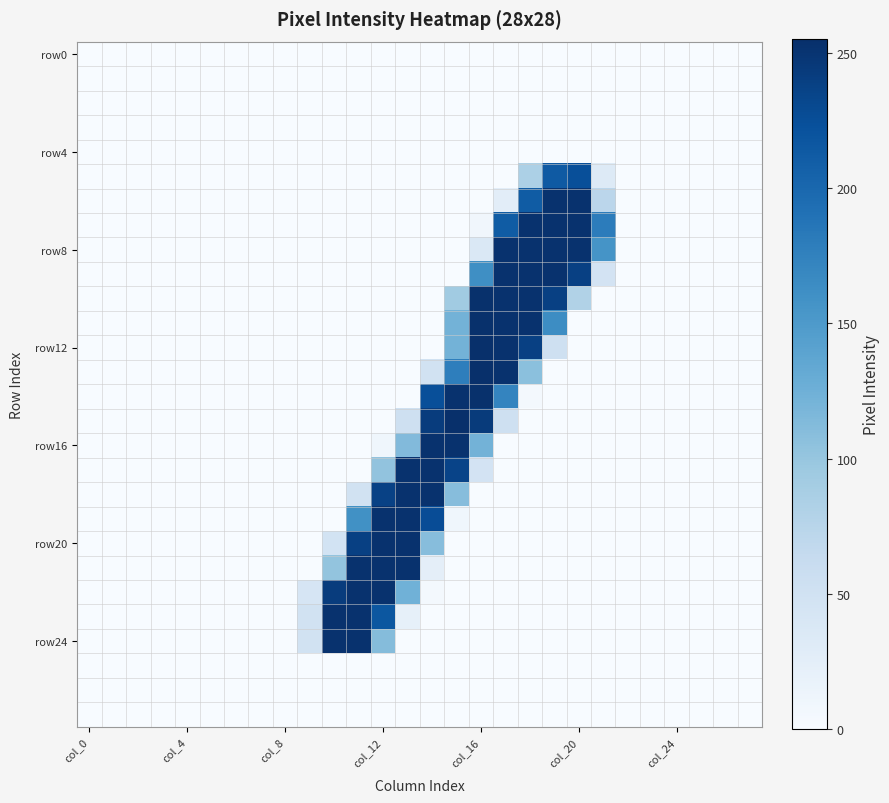

Which series has the largest range (max minus min)?

row12